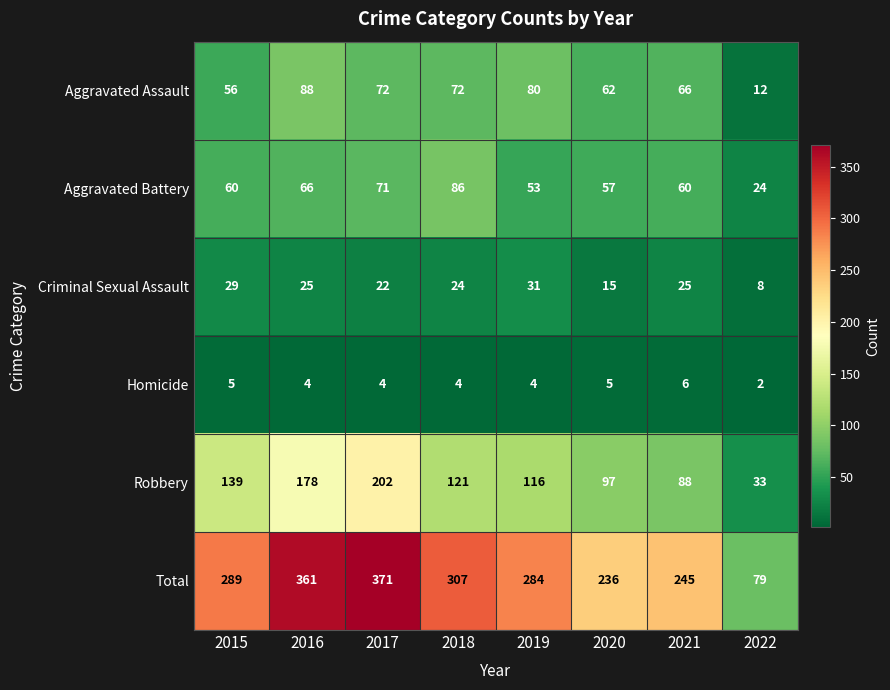

The value of Aggravated Battery at 2017 is 71. True or false?

True